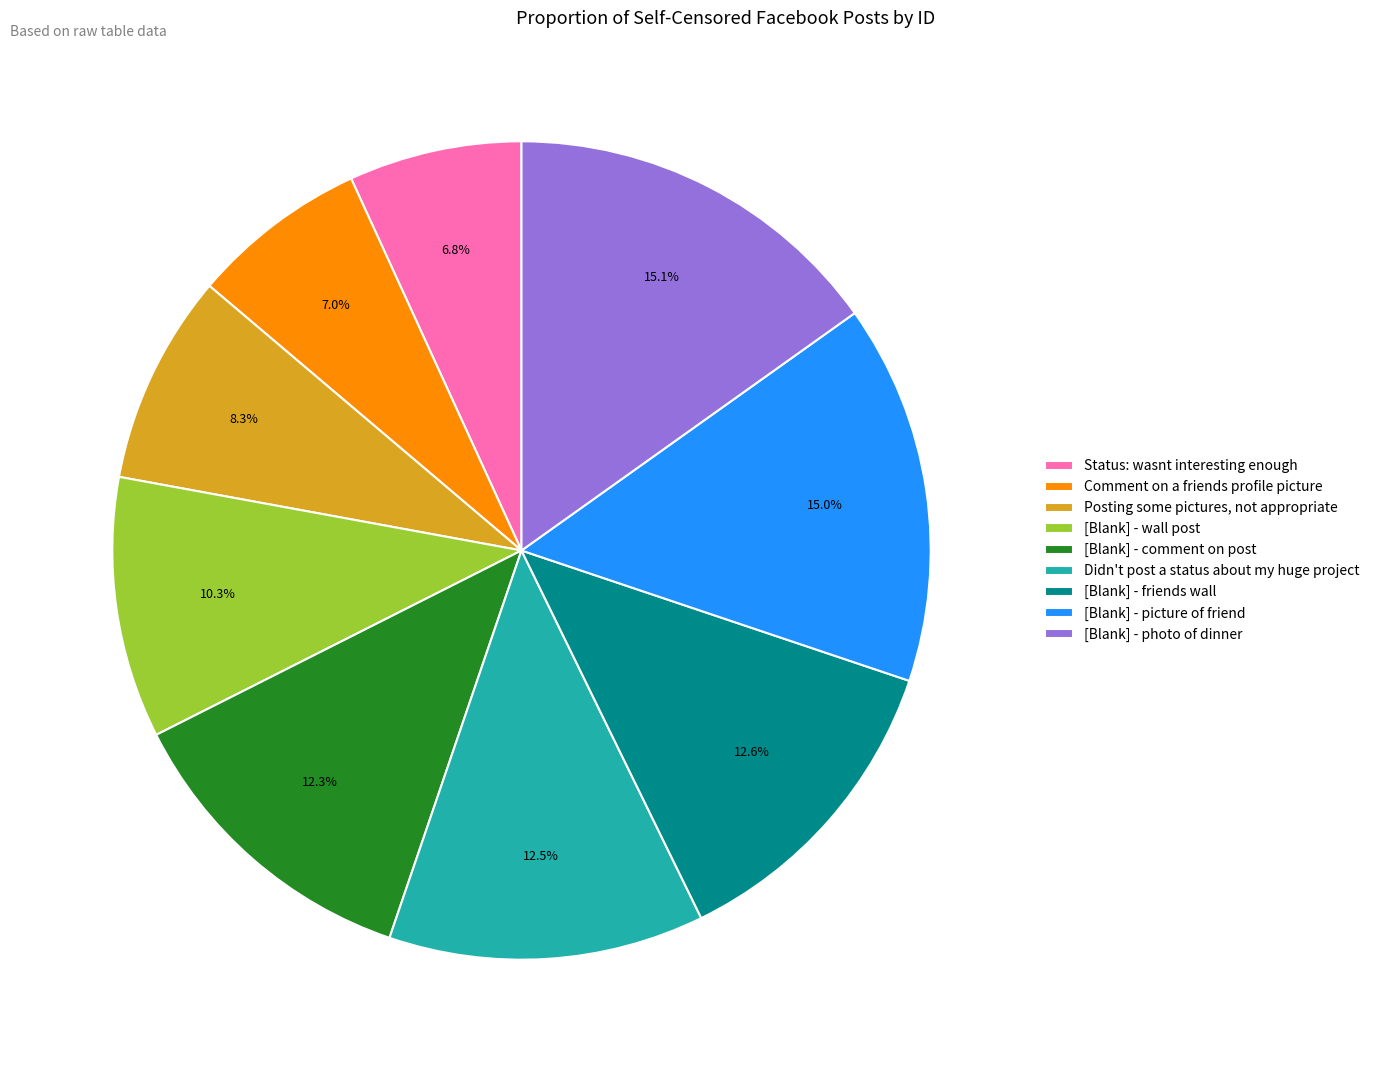

Count the number of slices in the pie.

9